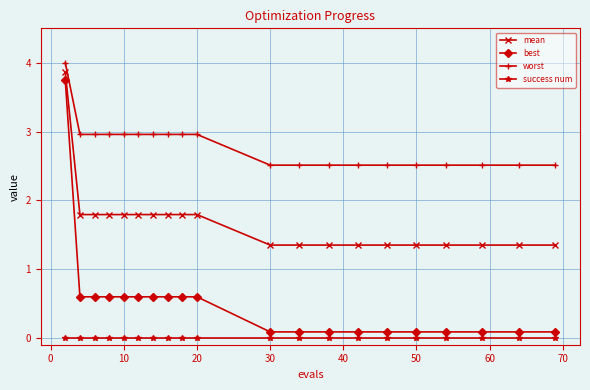

True or false: mean and worst intersect in this chart.

False